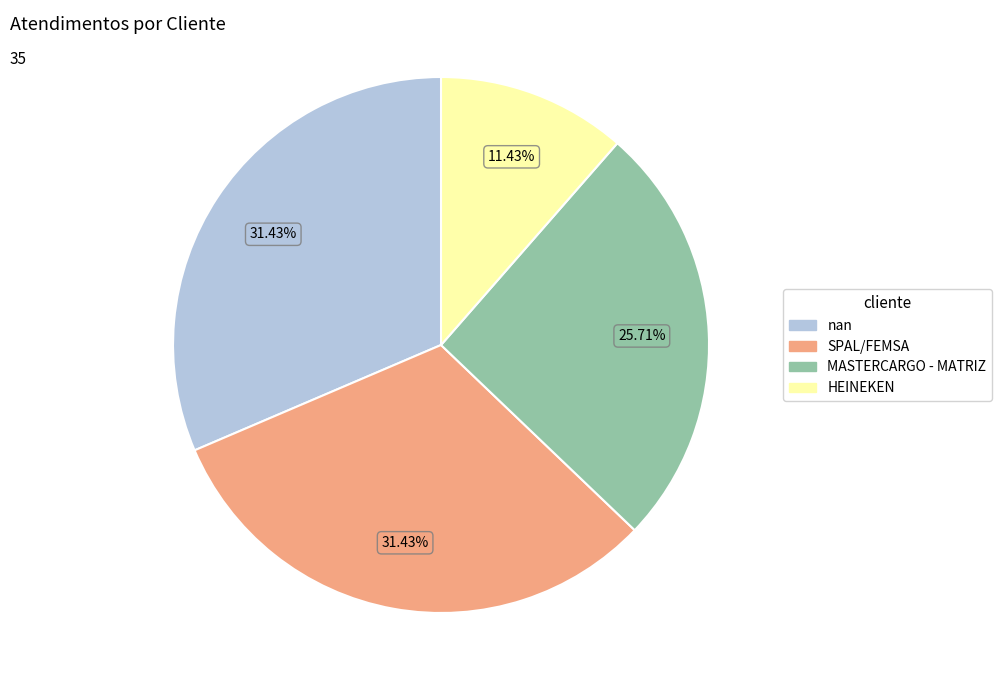

To the nearest percent, what is the combined percentage of MASTERCARGO - MATRIZ and HEINEKEN?

37%